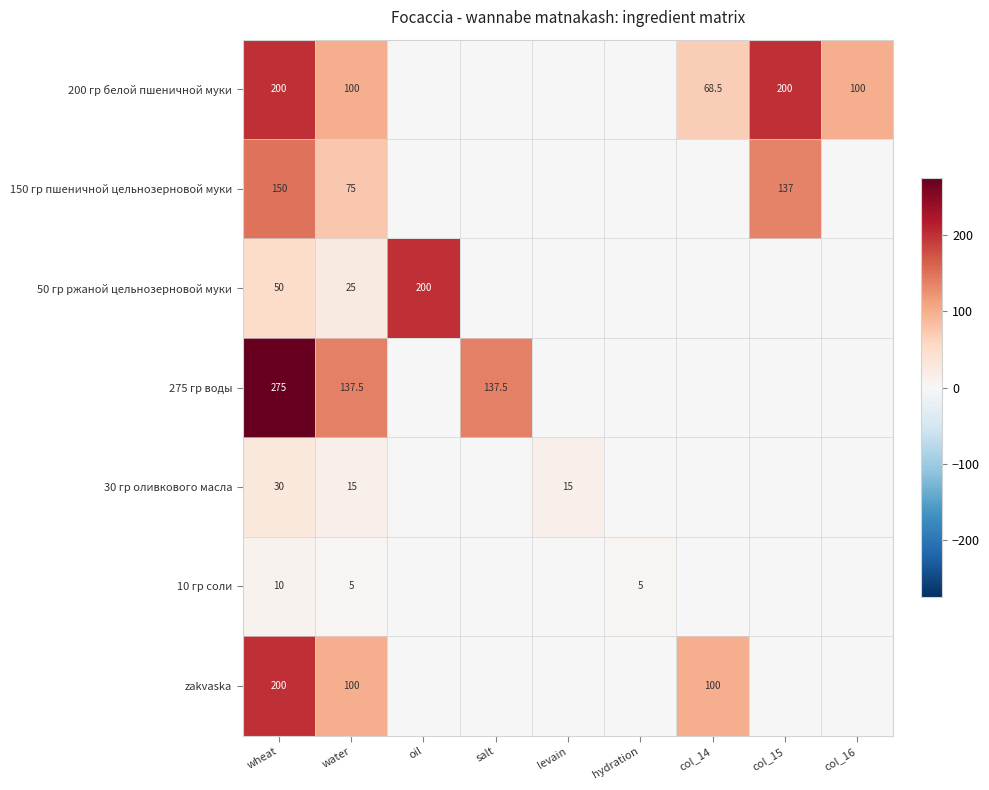

The value of zakvaska at wheat is 200.0. True or false?

True